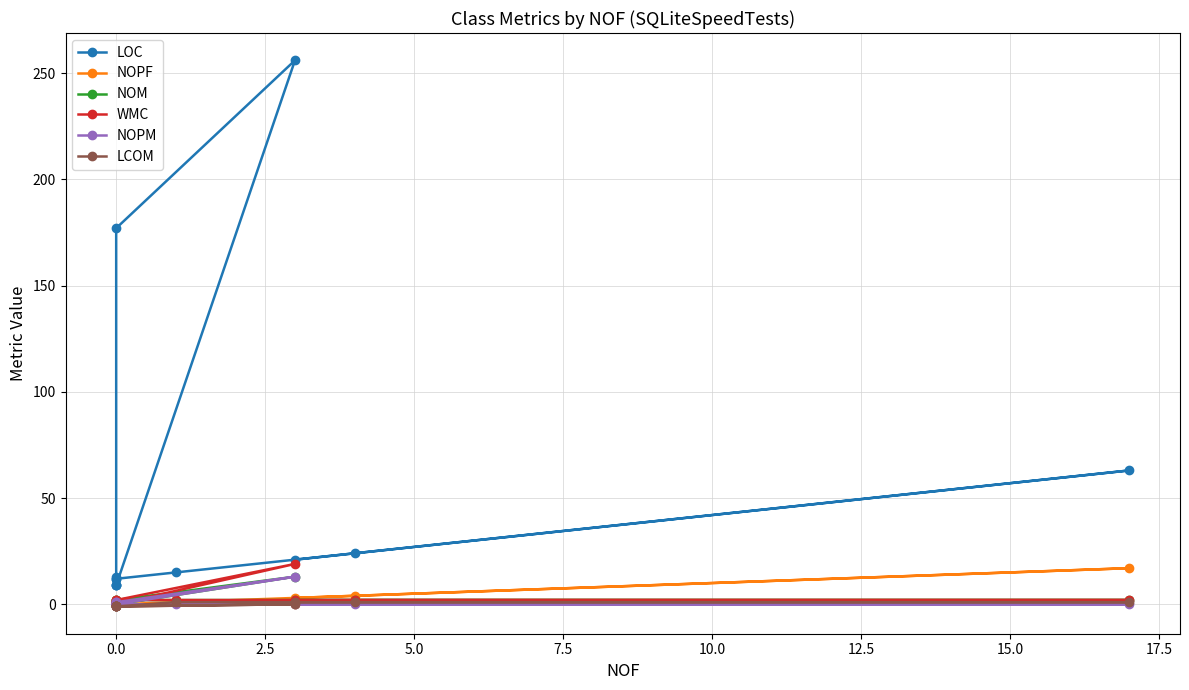

True or false: NOM and WMC intersect in this chart.

False